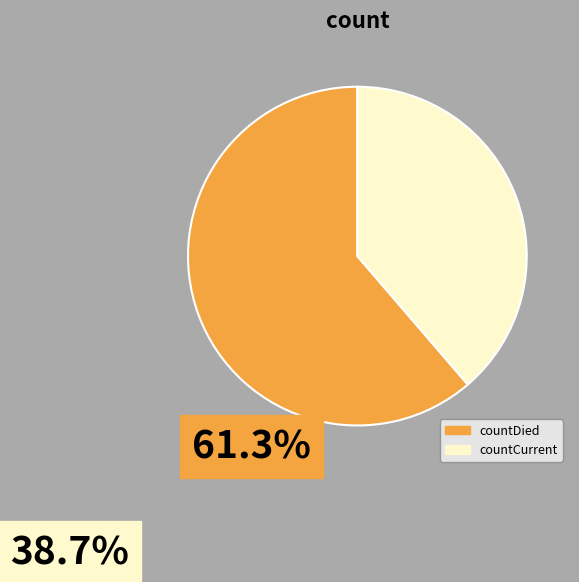

Approximately how many times larger is the value at countCurrent compared to countDied?

0.6